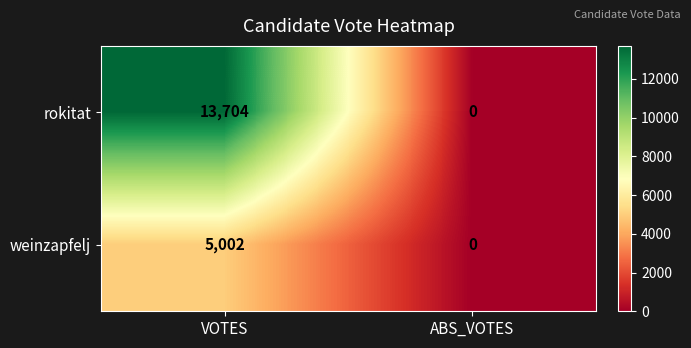

How many values in the weinzapfelj series are below 5002?

1